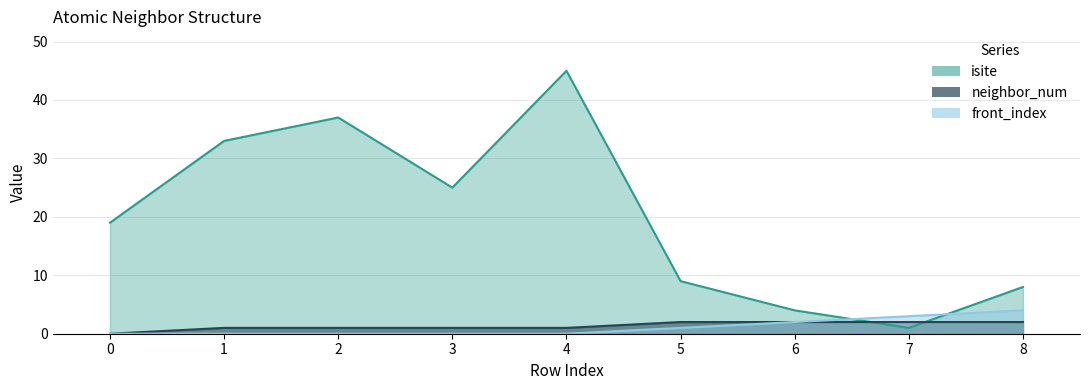

How many distinct data groups are displayed?

3